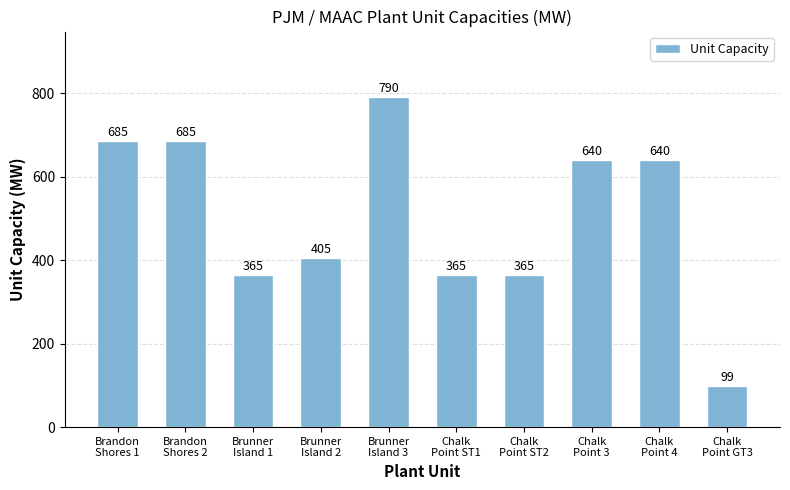

What is the value of the 7th bar from the left?

365